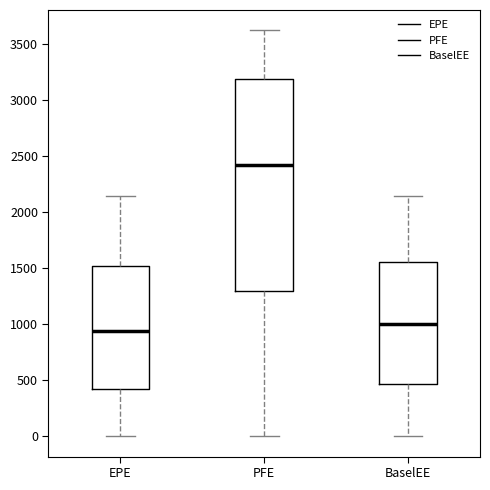

Reading left to right, read every box against the y-axis: the position of its median line, the range the box covers, and the ends of its whiskers. The values are not printed on the chart, so give them approximately, as read against the axis.

EPE: median 950, box 400 to 1500, whiskers 0 to 2150
PFE: median 2400, box 1300 to 3200, whiskers 0 to 3600
BaselEE: median 1000, box 450 to 1550, whiskers 0 to 2150